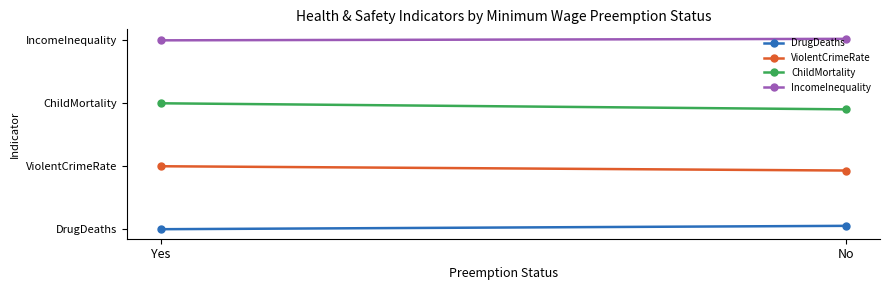

What is the maximum value for ChildMortality?

2.0